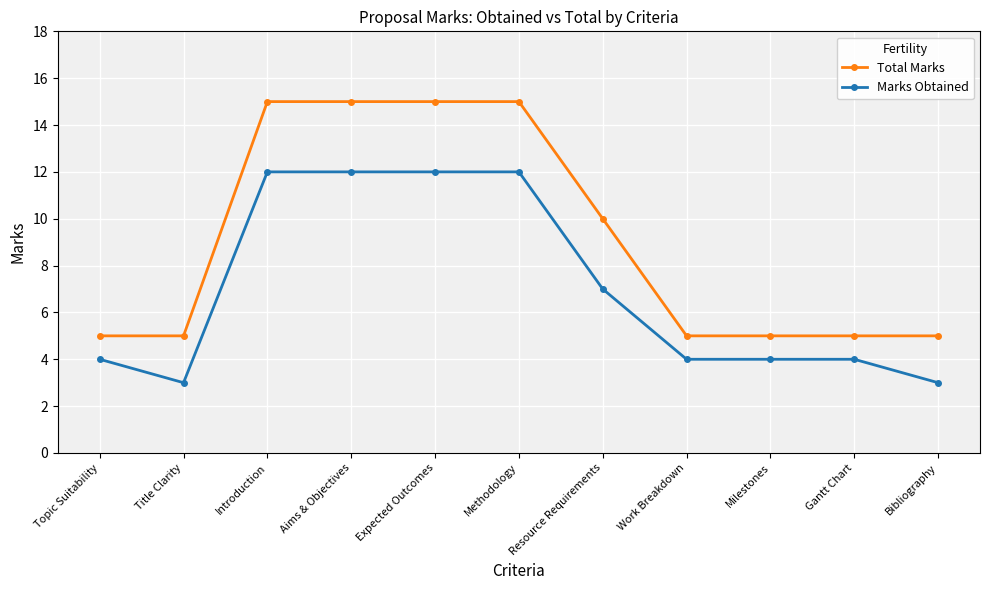

Reading right to left, transcribe all the data shown in this chart.

Total Marks: 5	5	5	5	10	15	15	15	15	5	5
Marks Obtained: 3	4	4	4	7	12	12	12	12	3	4